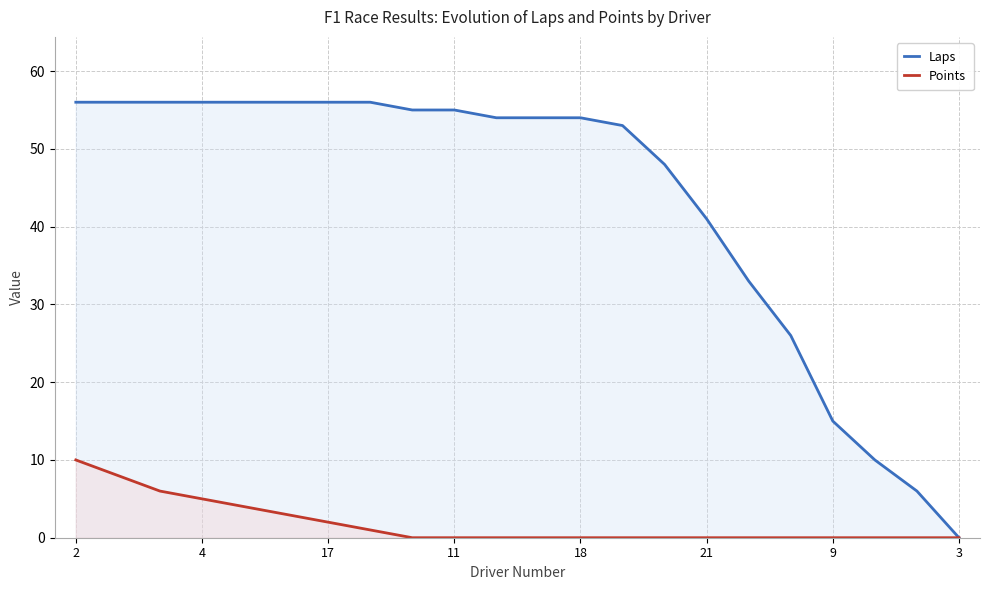

Reading left to right, extract all data points from this chart.

Laps: 56	56	56	56	56	56	56	56	55	55	54	54	54	53	48	41	33	26	15	10	6	0
Points: 10	8	6	5	4	3	2	1	0	0	0	0	0	0	0	0	0	0	0	0	0	0